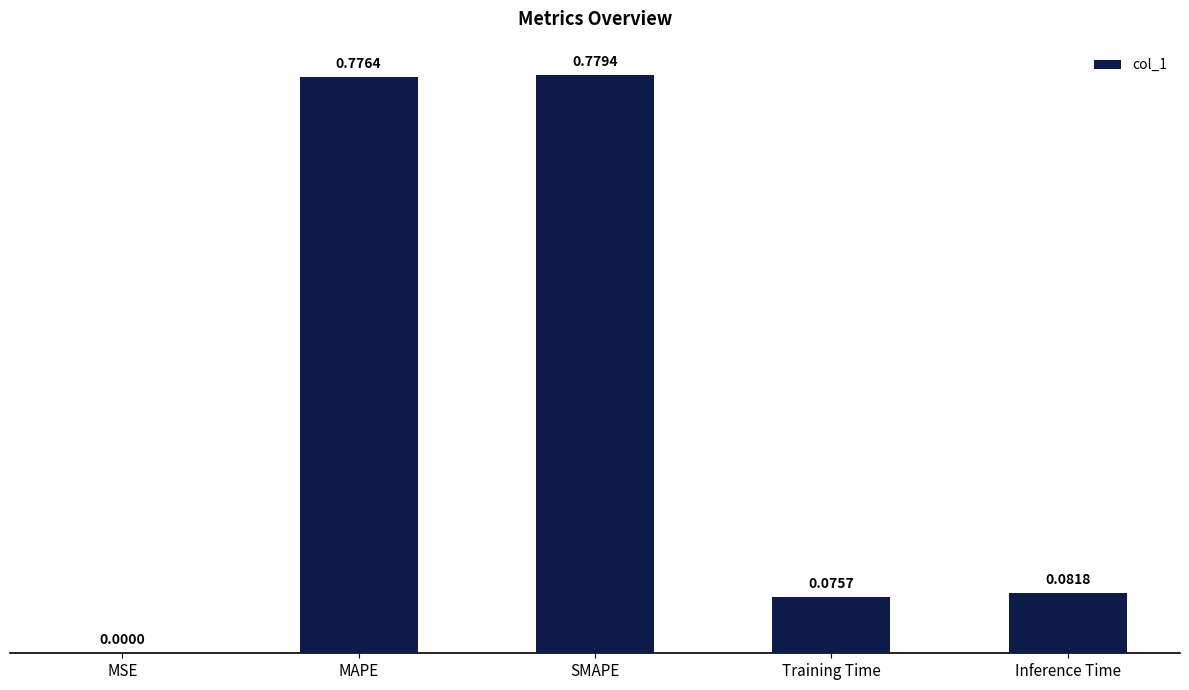

Where is the data nearest to the value 0?

MSE